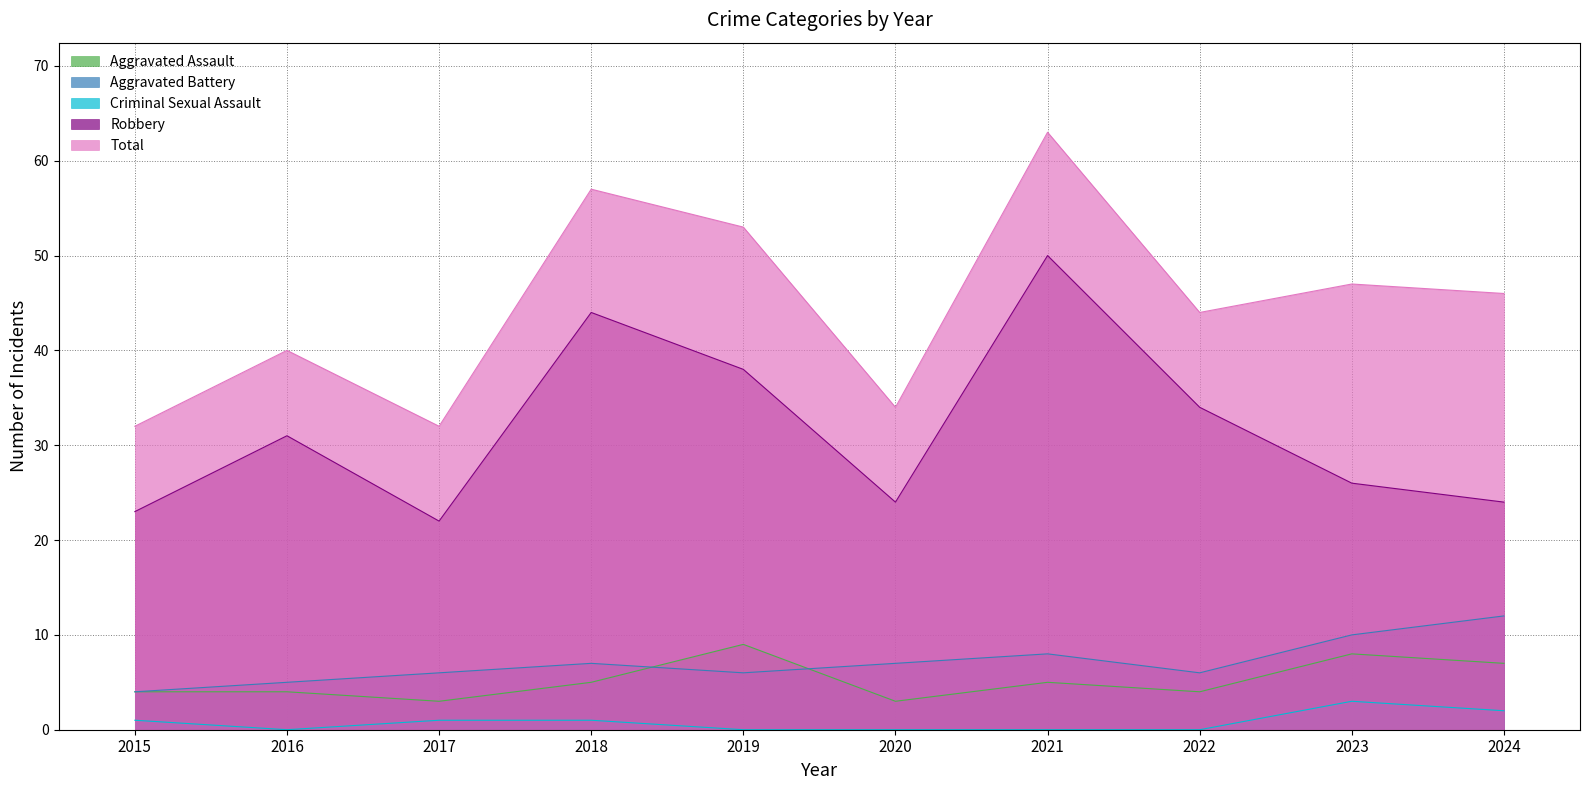

Where does the Criminal Sexual Assault series first go above 1?

2023